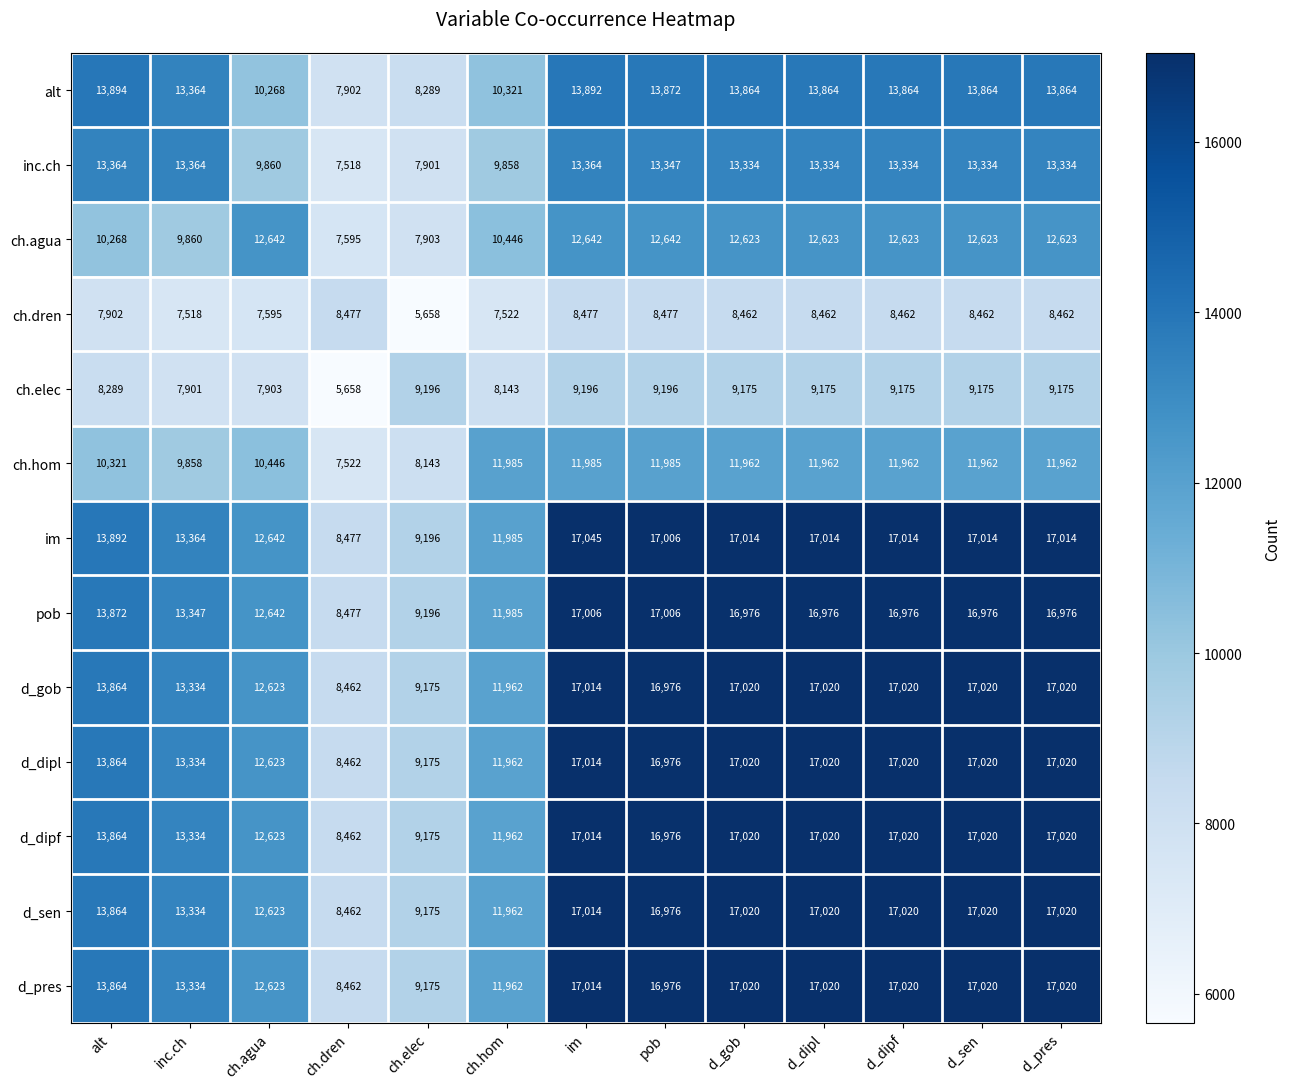

What is the sum of the ch.elec values at d_dipf and d_gob?

18350